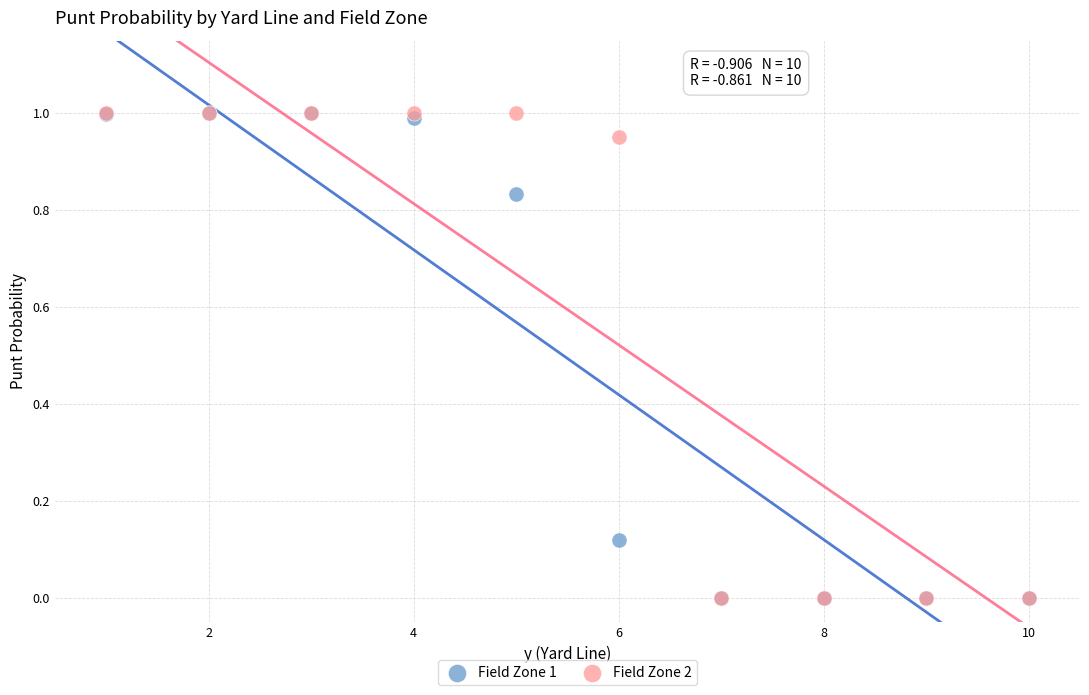

What are all the series names shown in the legend?

Field Zone 1, Field Zone 2